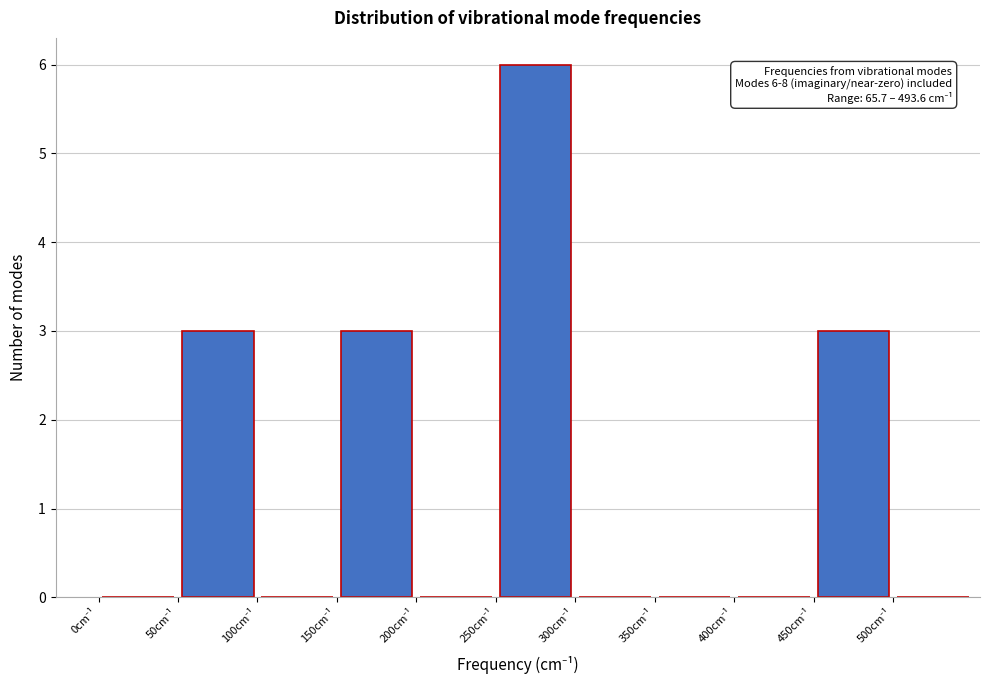

Over which range of the x-axis is the bar tallest?

250 to 300